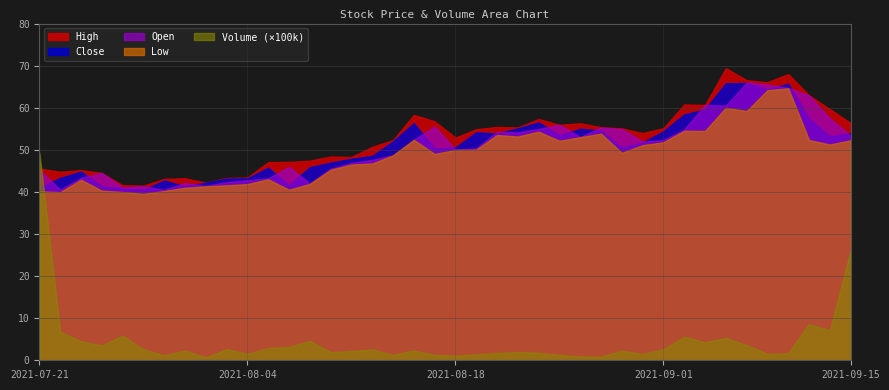

What is the difference between the second highest and minimum values in the Volume series?

2539000.0